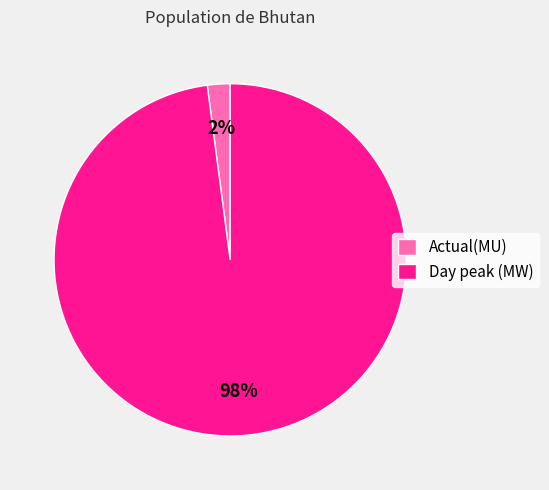

Which category has the biggest portion of the pie?

Day peak (MW)